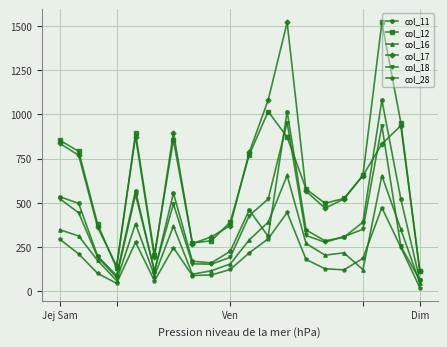

True or false: col_18 has more than 1 interior local peaks.

True